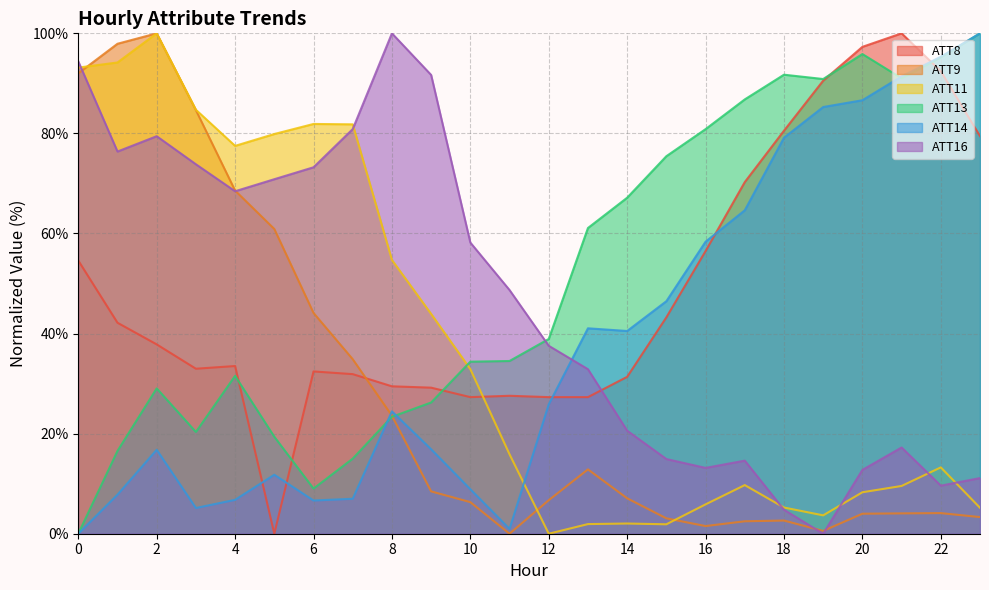

Reading right to left, list all the values displayed in this chart.

ATT8: 23=79.5	22=92.4	21=100.0	20=97.3	19=90.5	18=80.5	17=70.3	16=56.5	15=43.2	14=31.4	13=27.3	12=27.3	11=27.6	10=27.3	9=29.2	8=29.5	7=31.9	6=32.4	5=0.0	4=33.5	3=33.0	2=37.8	1=42.2	0=54.6
ATT9: 23=3.3	22=4.1	21=4.1	20=4.0	19=0.6	18=2.6	17=2.5	16=1.5	15=3.1	14=7.1	13=12.9	12=6.7	11=0.0	10=6.3	9=8.5	8=23.6	7=34.9	6=44.1	5=60.9	4=68.6	3=84.7	2=100.0	1=97.9	0=92.0
ATT11: 23=5.2	22=13.3	21=9.5	20=8.3	19=3.7	18=5.2	17=9.7	16=5.9	15=1.9	14=2.0	13=1.9	12=0.0	11=15.9	10=32.9	9=43.9	8=54.7	7=81.8	6=81.9	5=79.9	4=77.5	3=84.7	2=100.0	1=94.2	0=93.2
ATT13: 23=100.0	22=95.2	21=91.0	20=95.9	19=90.9	18=91.7	17=86.8	16=80.9	15=75.4	14=67.2	13=61.1	12=38.9	11=34.5	10=34.4	9=26.2	8=23.4	7=15.0	6=9.0	5=19.4	4=31.5	3=20.3	2=29.0	1=16.5	0=0.0
ATT14: 23=100.0	22=95.3	21=91.4	20=86.6	19=85.3	18=79.1	17=64.6	16=58.4	15=46.5	14=40.5	13=41.1	12=25.9	11=1.0	10=8.9	9=16.9	8=24.5	7=7.0	6=6.6	5=11.8	4=6.8	3=5.1	2=16.8	1=7.8	0=0.0
ATT16: 23=11.1	22=9.6	21=17.2	20=12.8	19=0.0	18=4.8	17=14.6	16=13.2	15=14.9	14=20.6	13=32.9	12=37.6	11=48.7	10=58.2	9=91.7	8=100.0	7=80.9	6=73.2	5=70.8	4=68.4	3=73.8	2=79.4	1=76.4	0=94.4